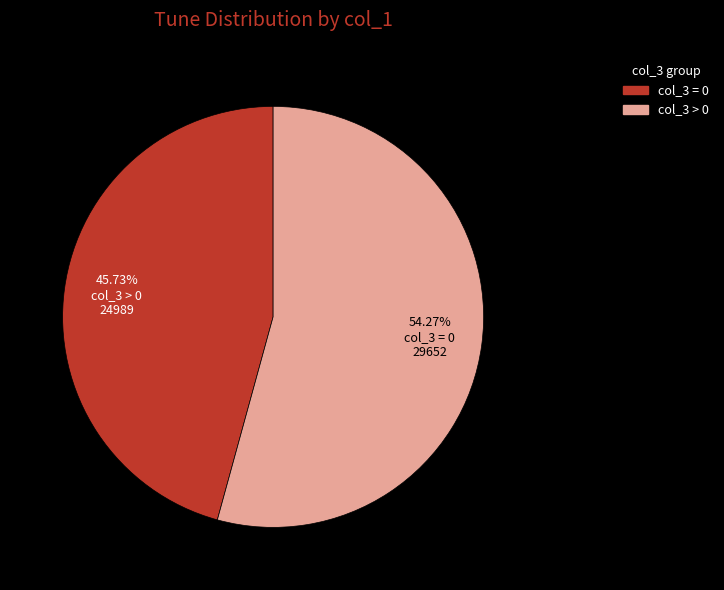

Is there a majority slice in this chart?

Yes